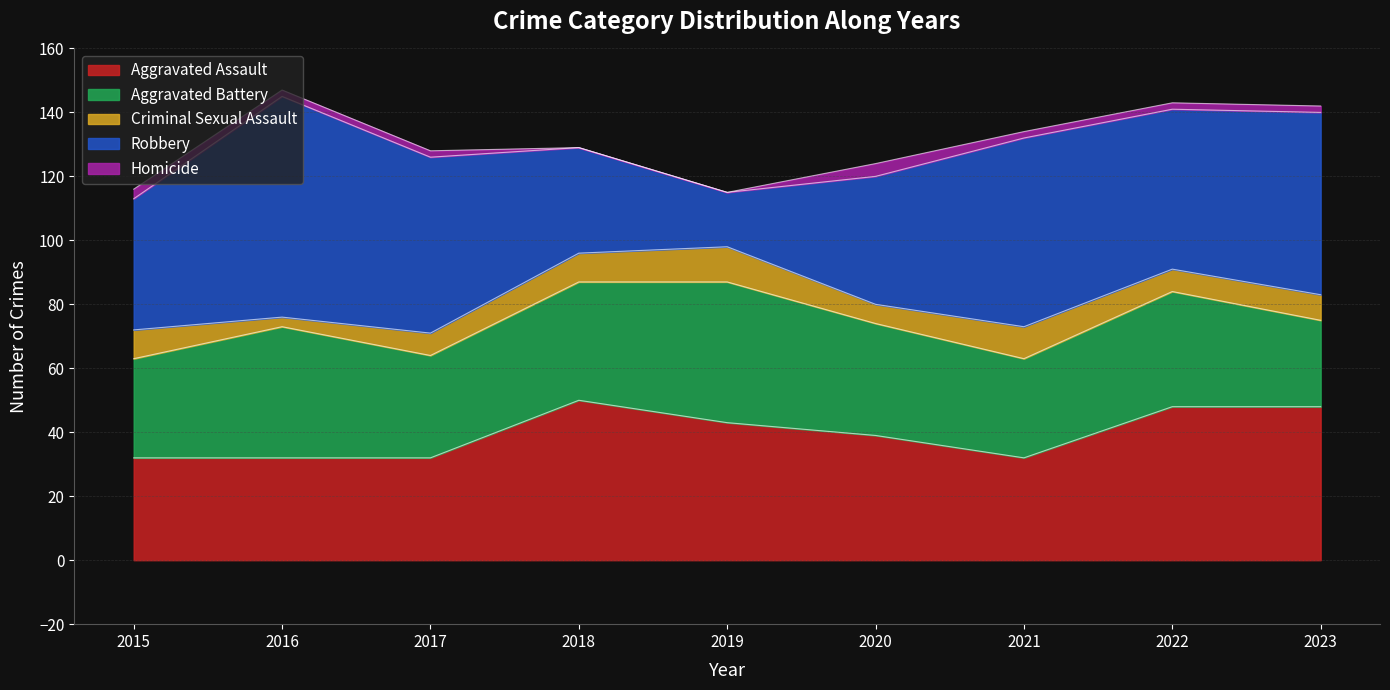

At which label is Criminal Sexual Assault closest to 7?

2017